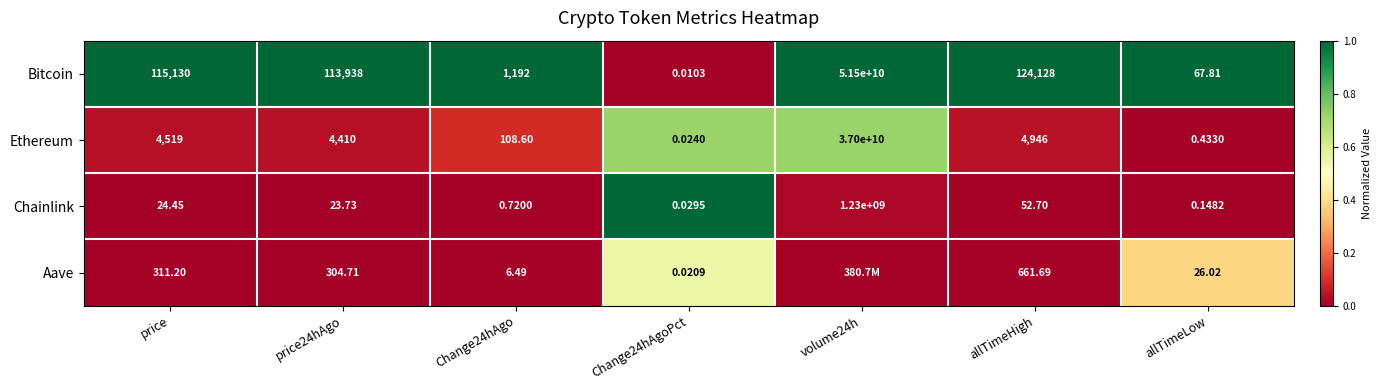

At allTimeLow, list the series in order from smallest to largest.

Chainlink, Ethereum, Aave, Bitcoin